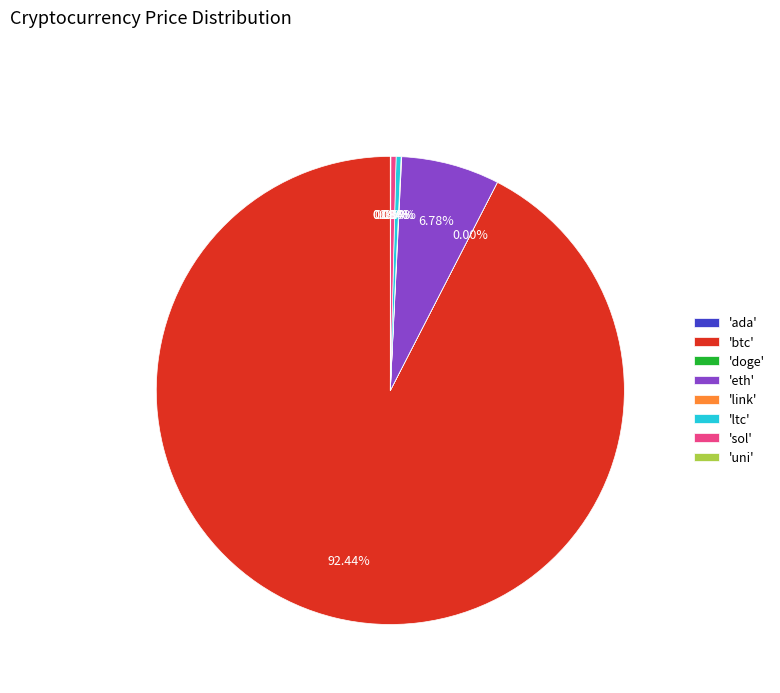

Is the sum of 'eth' and 'sol' greater than half?

No